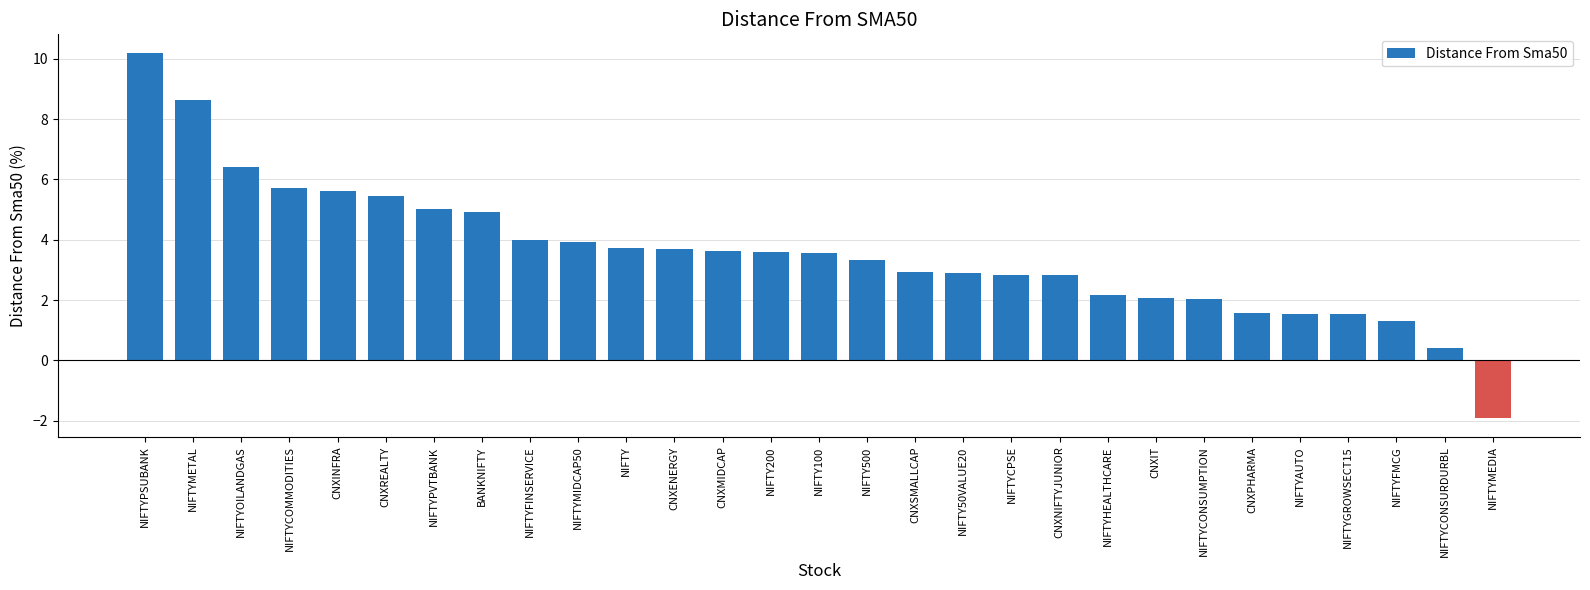

Are the bars grouped side by side (vs. stacked)?

No